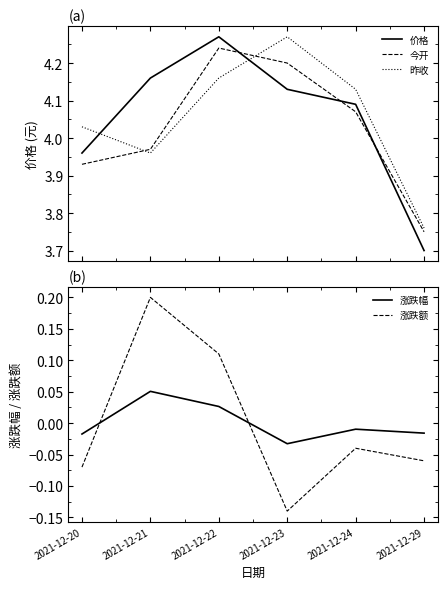

What are all the series names shown in the legend?

价格, 今开, 昨收, 涨跌幅, 涨跌额